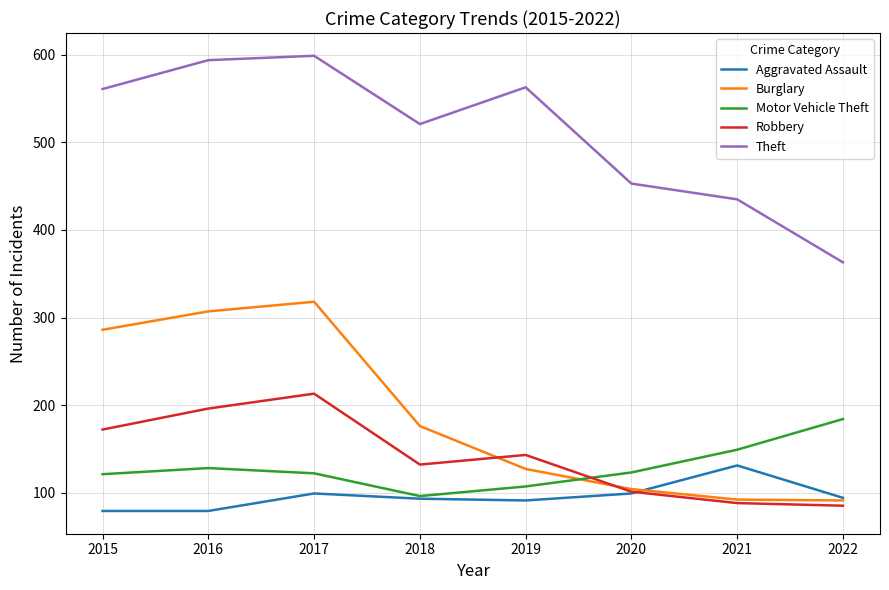

What is the greatest value displayed?

599